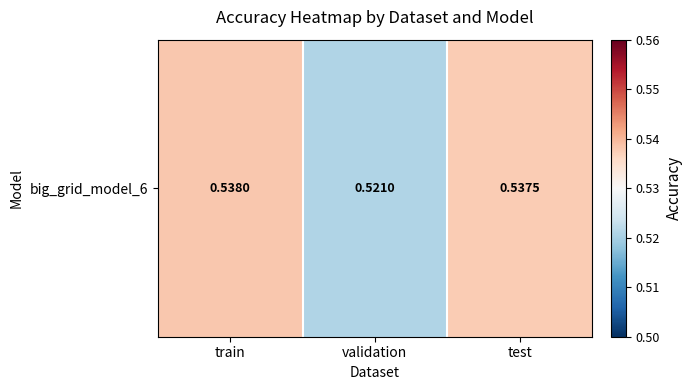

The value at test is 0.3. True or false?

False